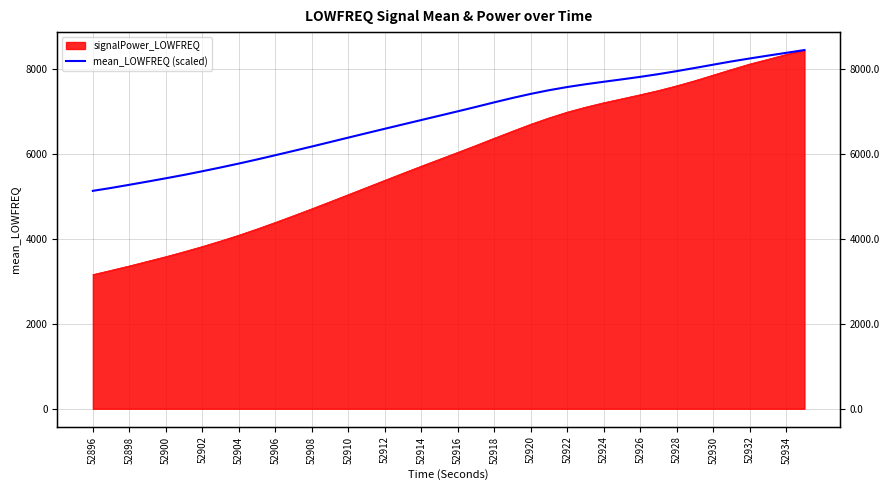

What is the average value?

6873.4